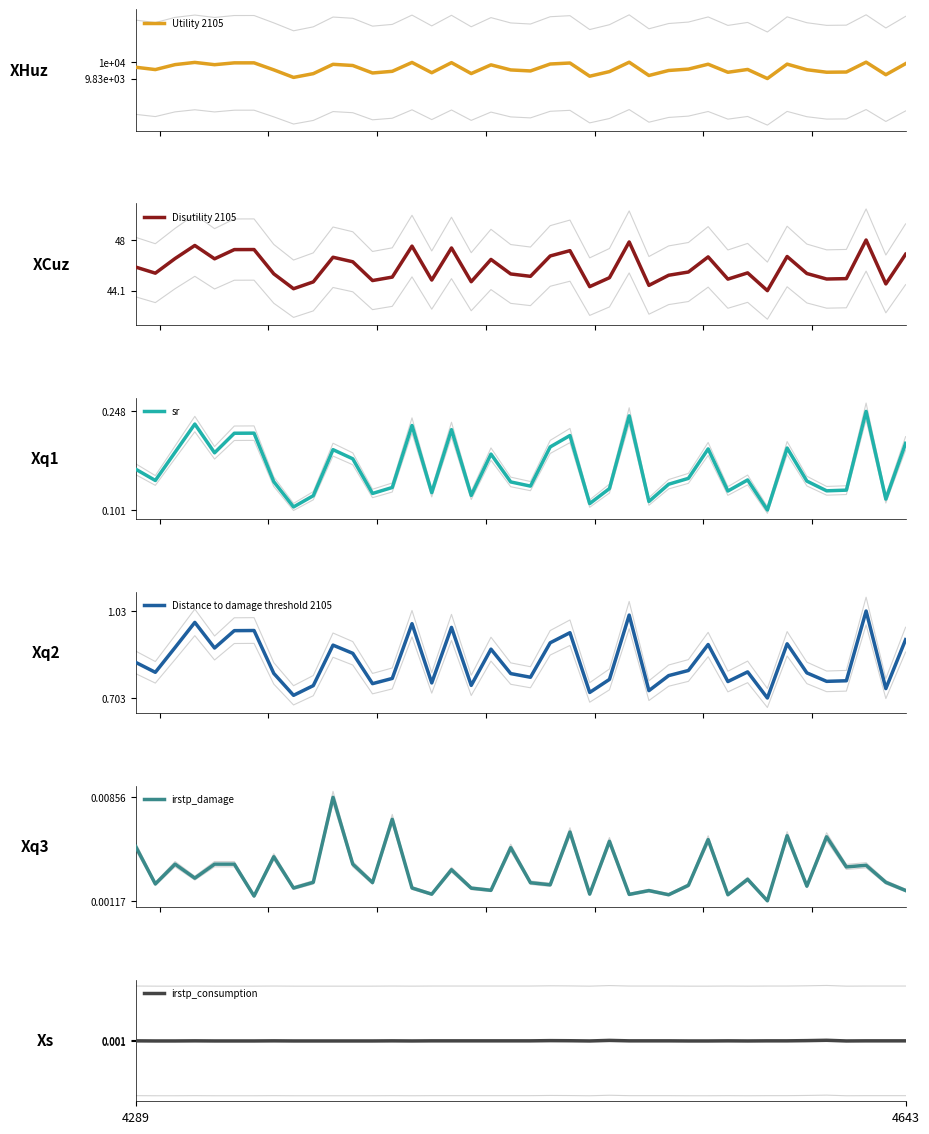

What is the lowest value of the Utility 2105 series?

9834.6